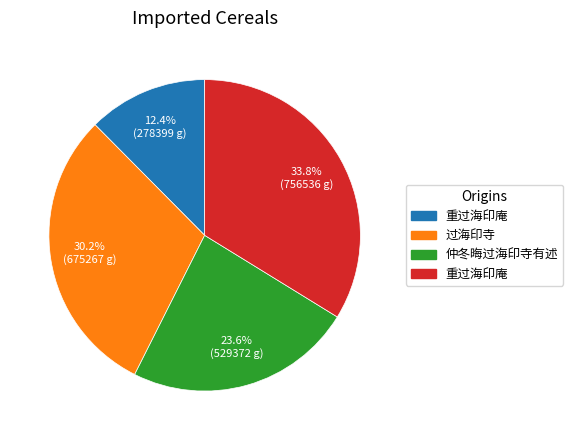

To the nearest percent, what is the average slice percentage?

25%